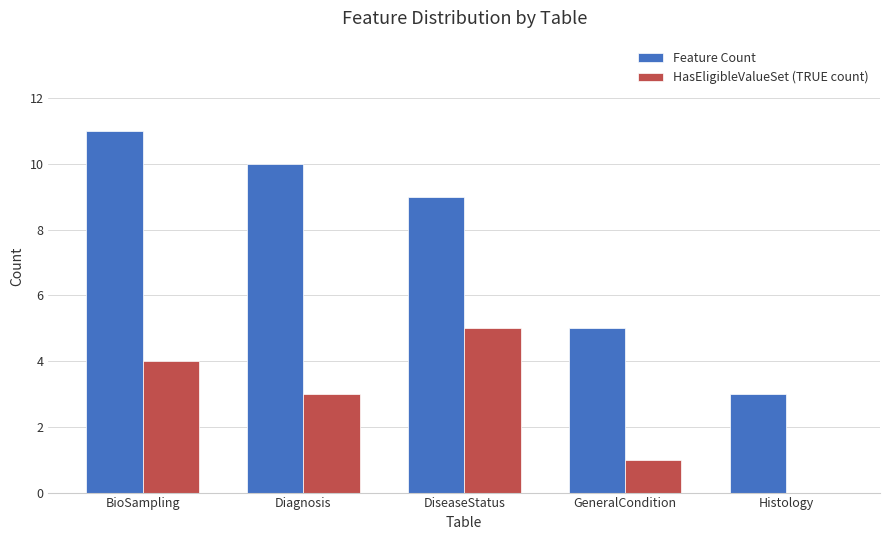

What value does the HasEligibleValueSet (TRUE count) series have at BioSampling?

4